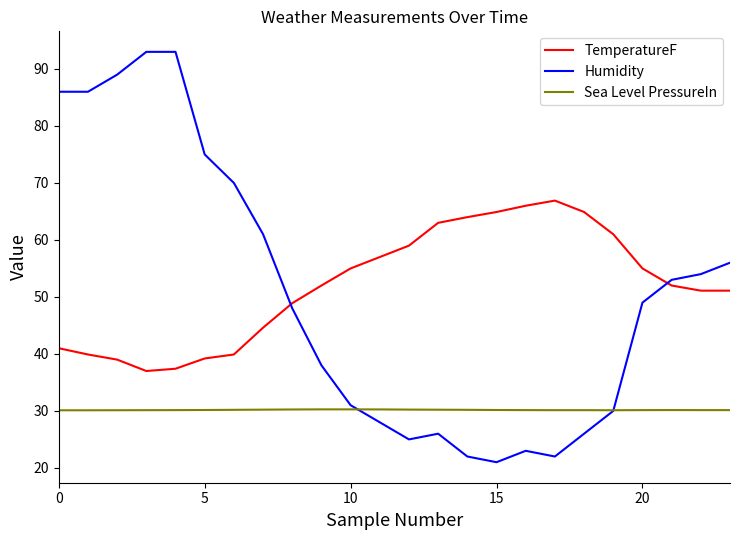

What is the difference between the maximum and minimum values in the Humidity series?

72.0